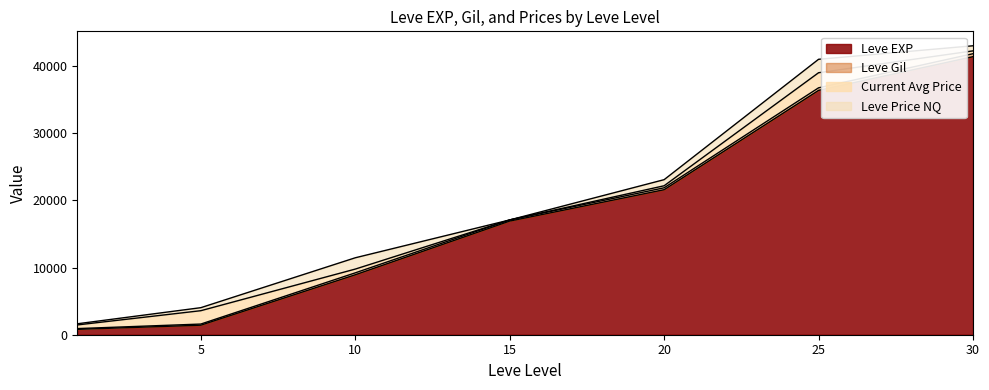

What is the value of the currentAveragePrice point at the 7th from the left?

423.5